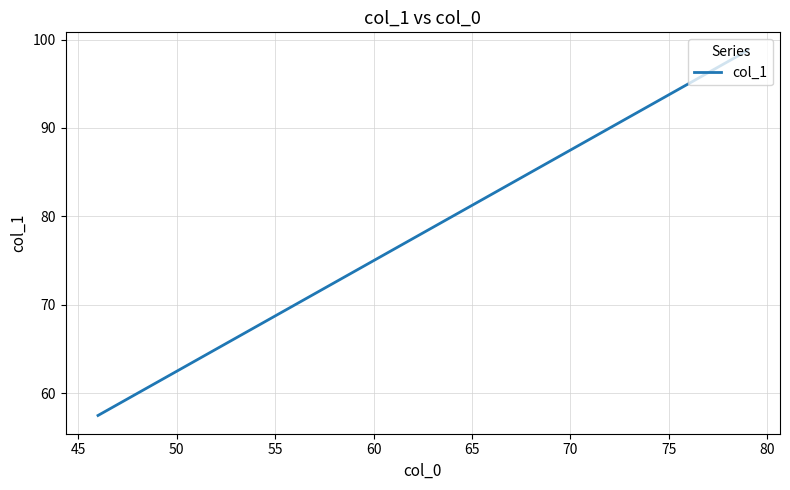

What is the maximum value shown in the chart?

98.8